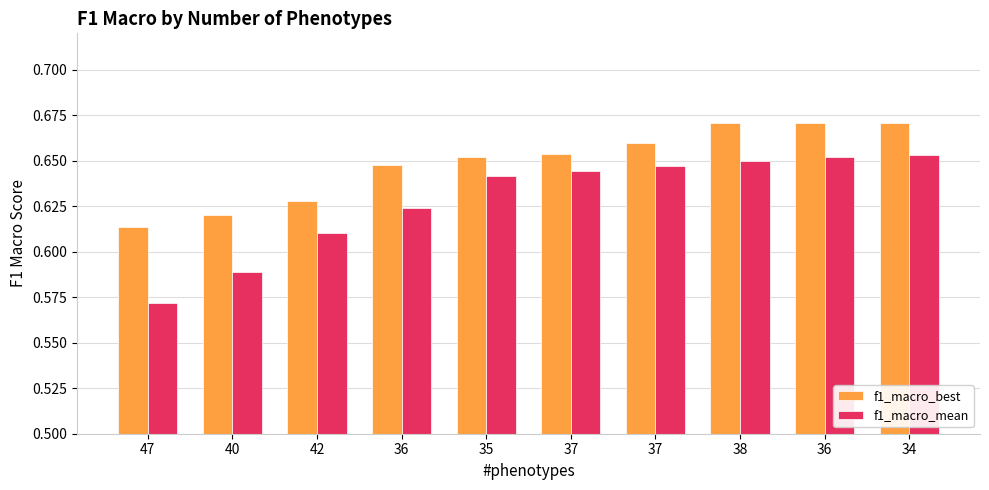

Does the chart contain any negative values?

No